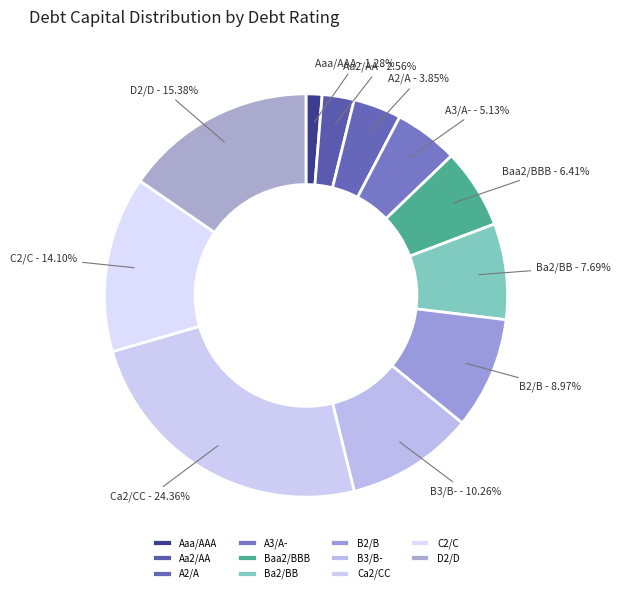

Count the number of slices in the pie.

11